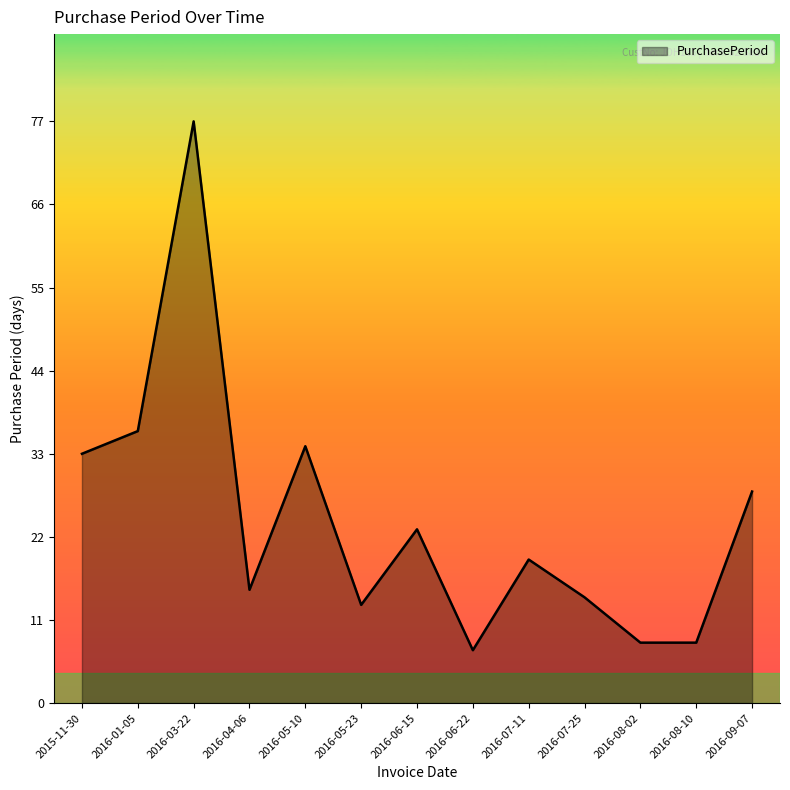

The chart shows a value of 9 at 2016-05-23. True or false?

False